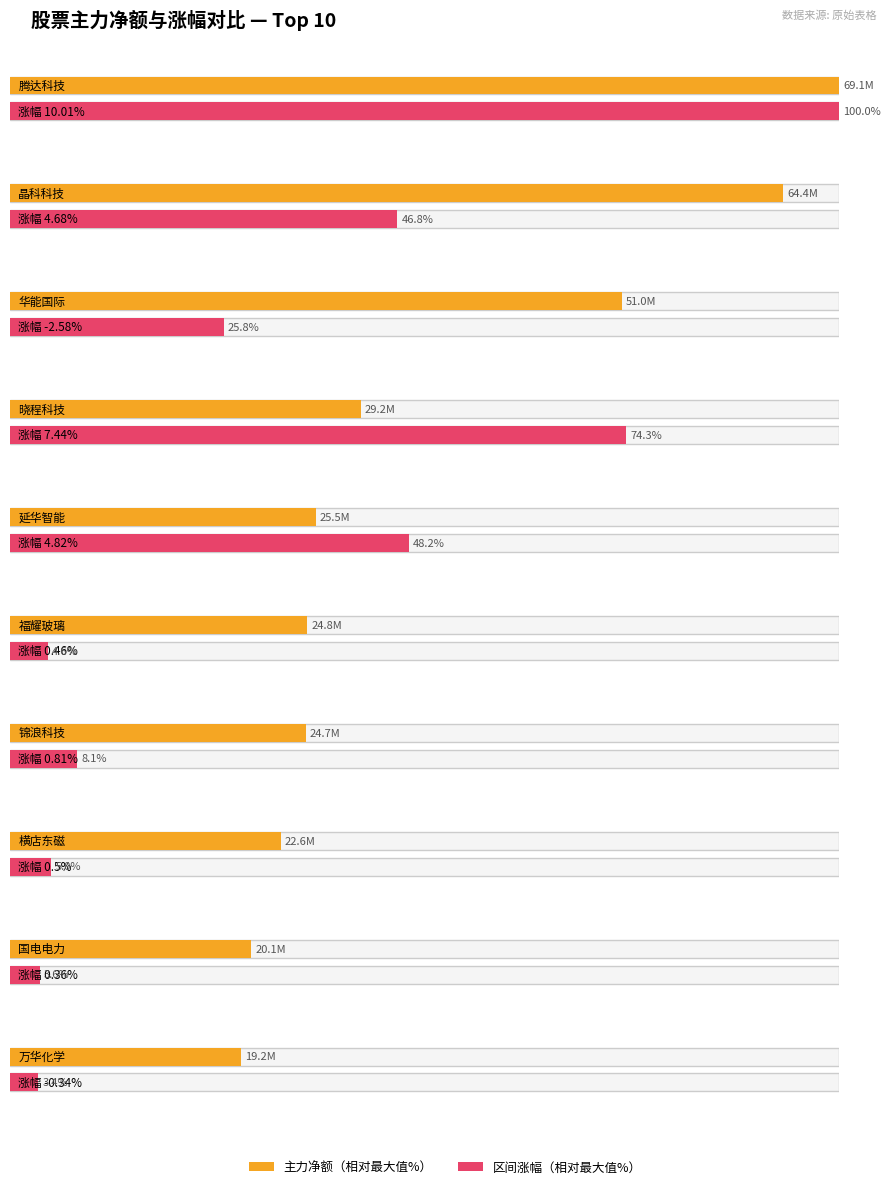

What is the label of the 6th bar from the right?

延华智能